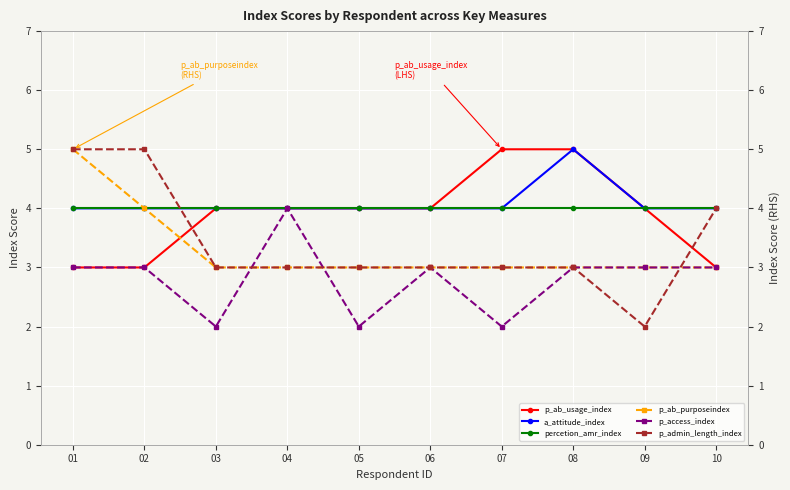

Where is p_admin_length_index nearest to the value 3?

03